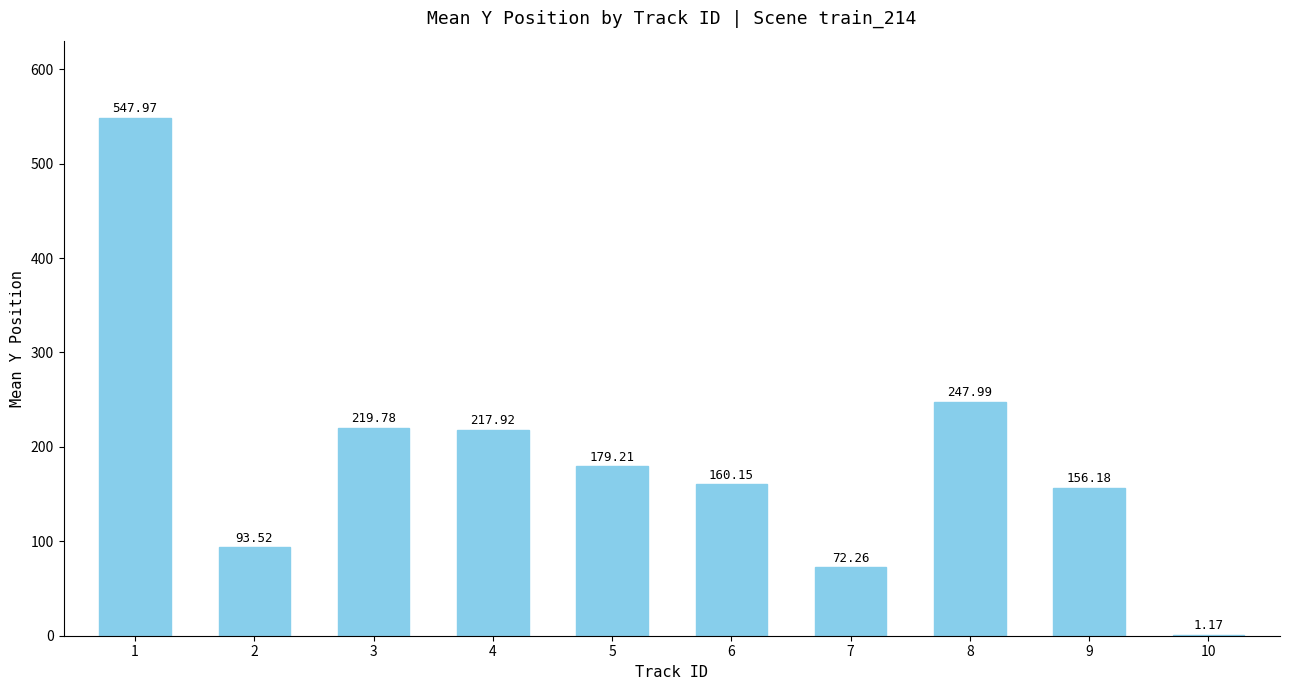

Between 9 and 3, which is larger?

3